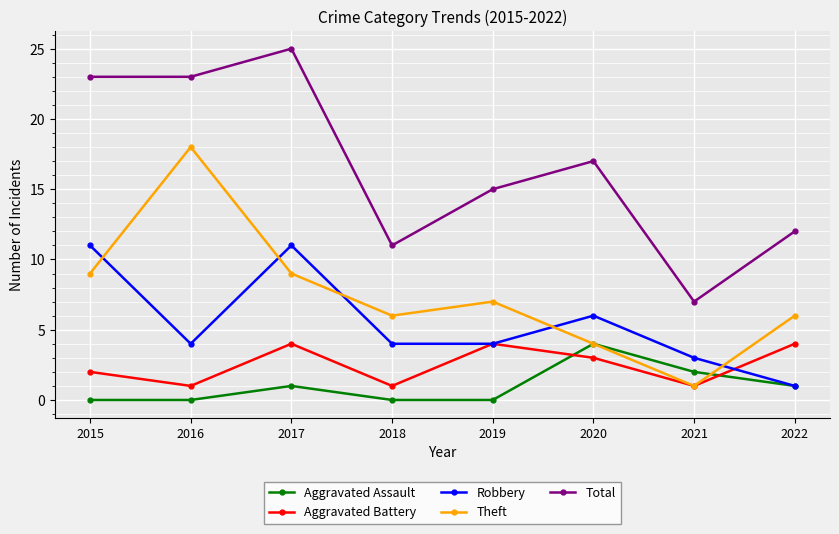

The value of Total at 2022 is 12. True or false?

True